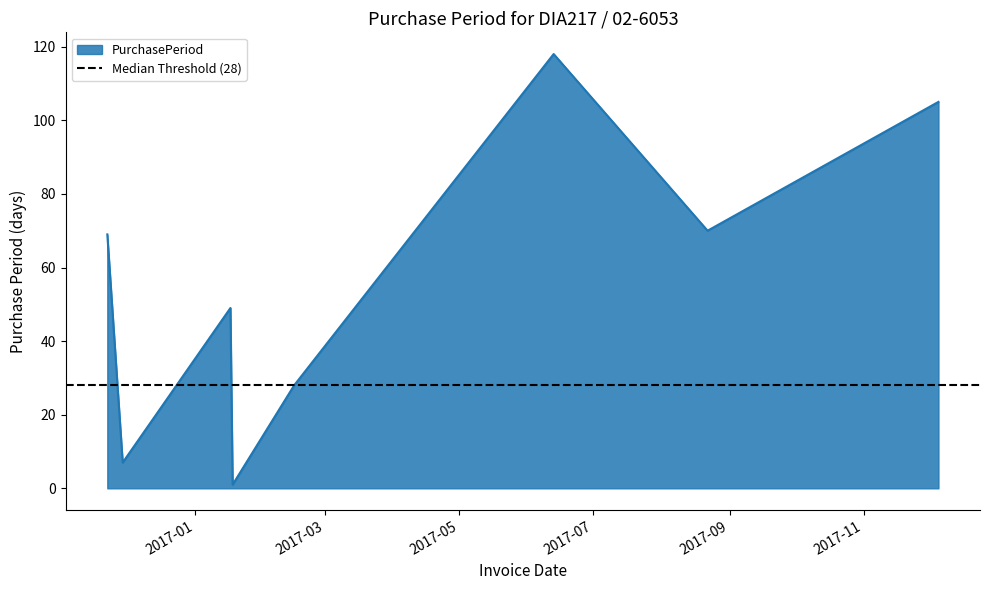

True or false: there are more than 1 points higher than both neighbors.

True